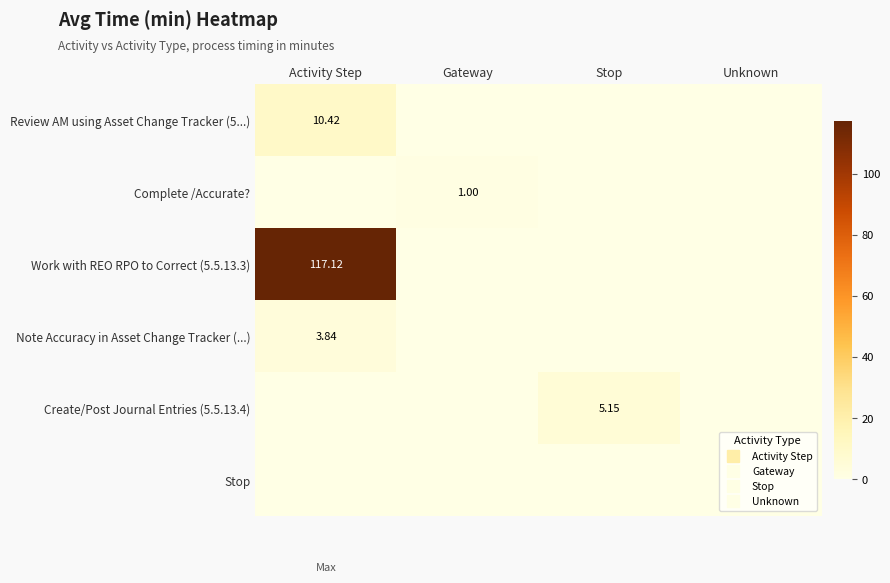

Which series has the widest spread of values?

Work with REO RPO to Correct (5.5.13.3)